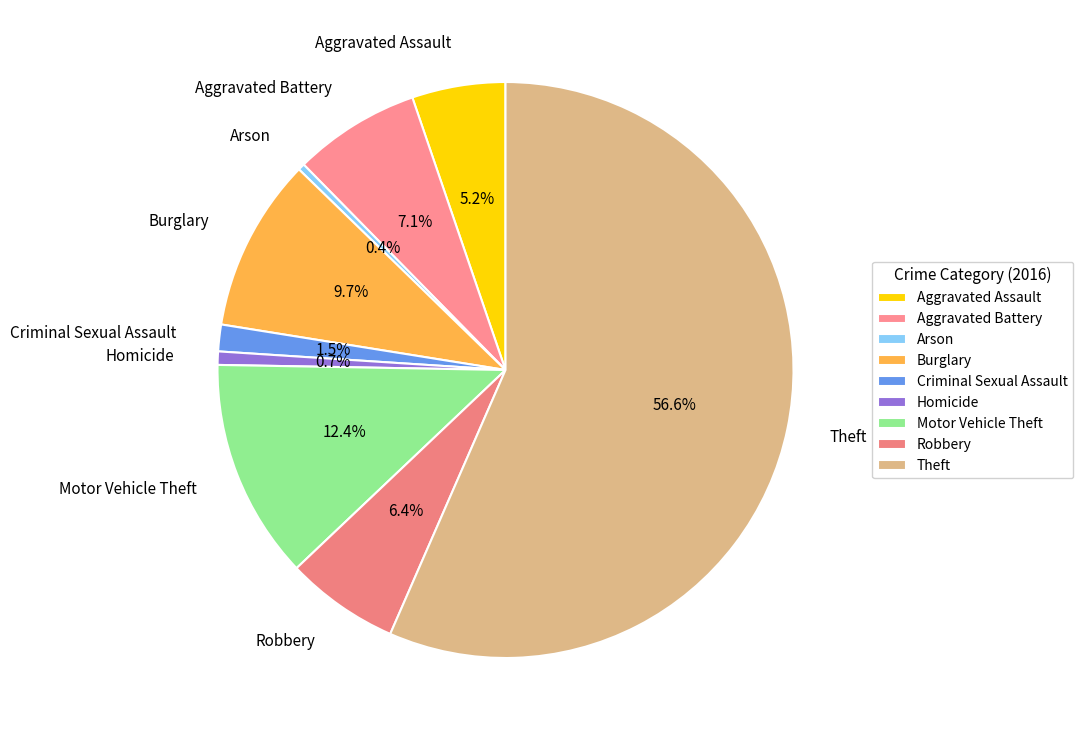

Is it true that Robbery is 6% of the pie?

True